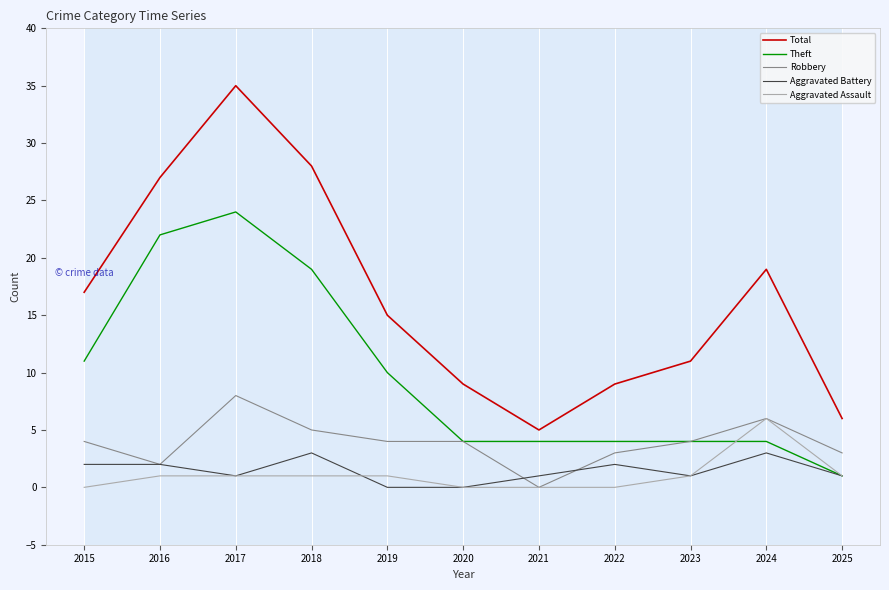

True or false: Total has a value of 11 at 2018.

False